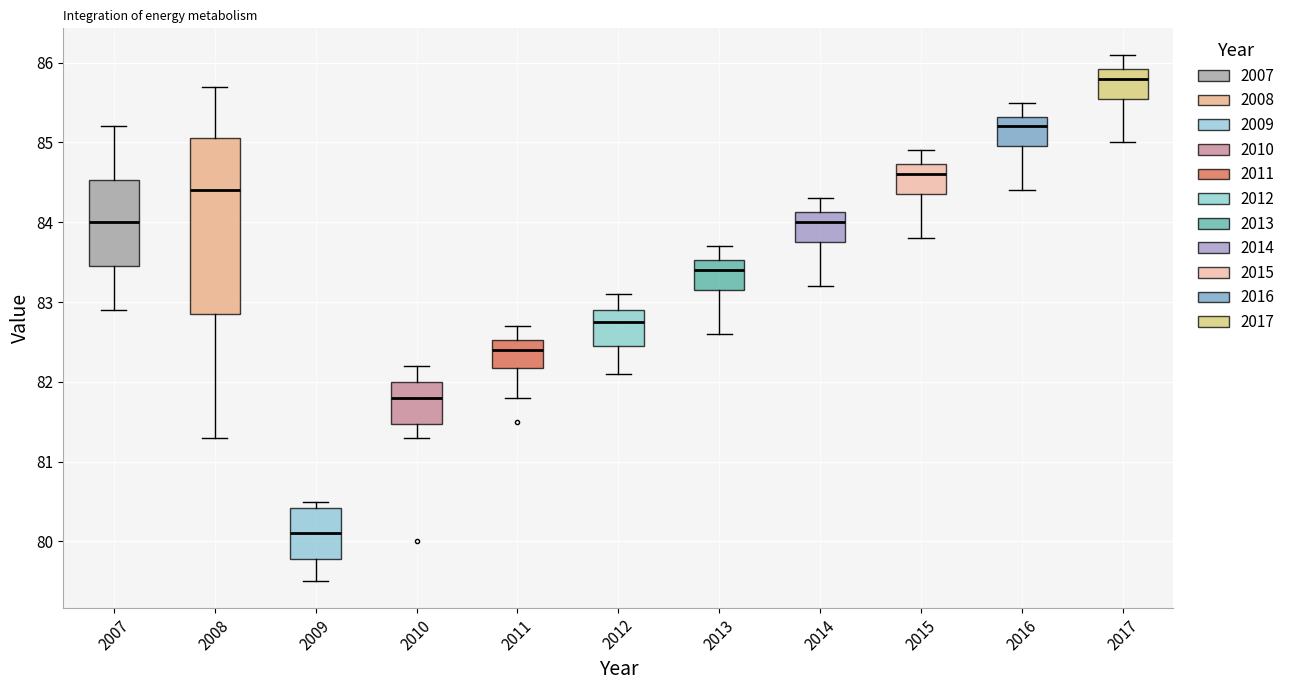

Comparing the boxes themselves (not the whiskers), which one is the tallest?

2008